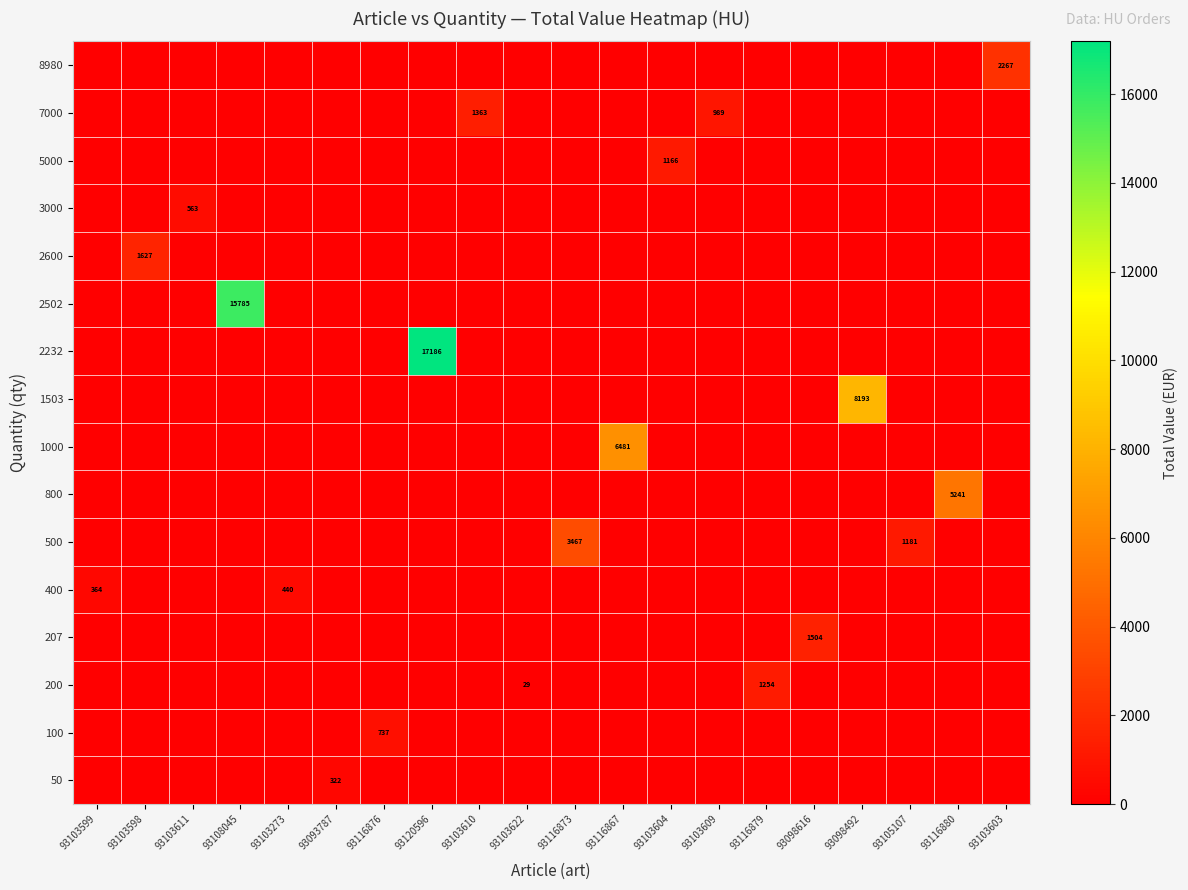

What is the greatest value displayed?

17186.4